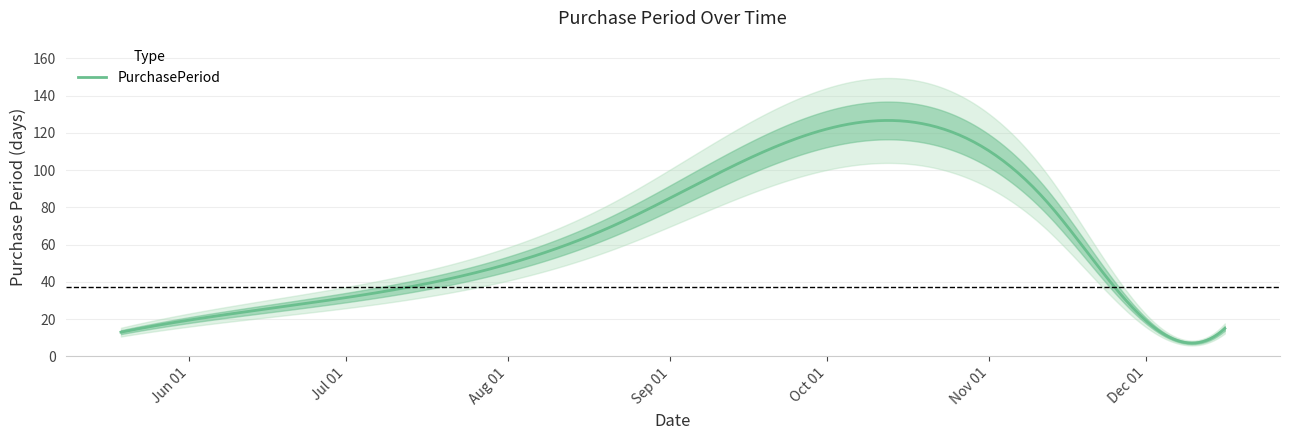

What is the sum of all values?

224